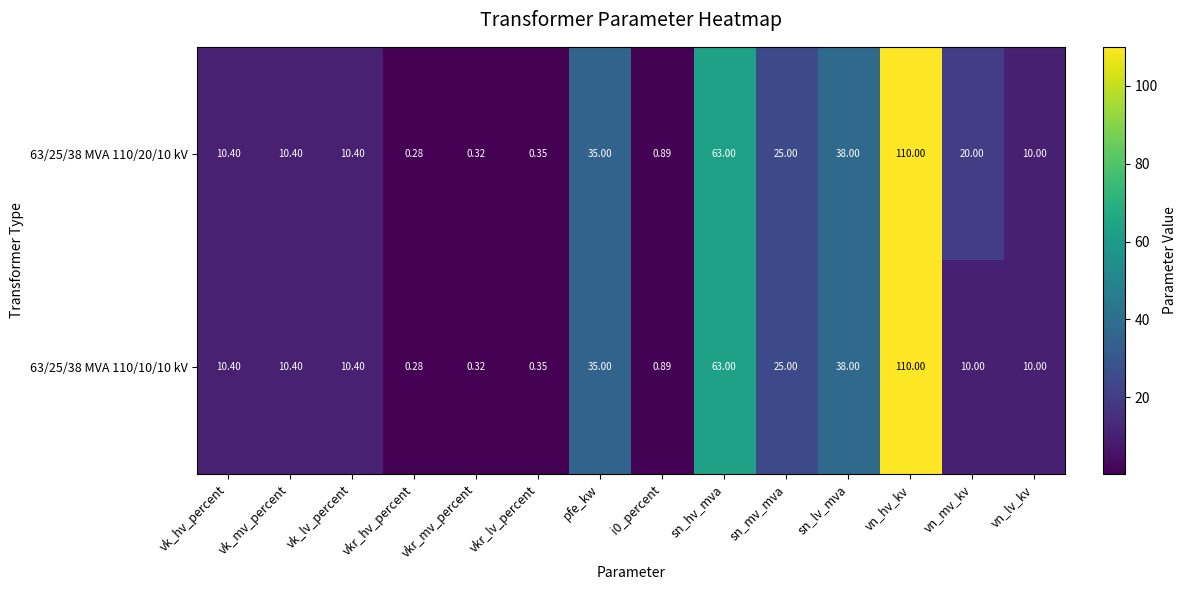

Where does the 63/25/38 MVA 110/20/10 kV series first go above 10?

vk_hv_percent